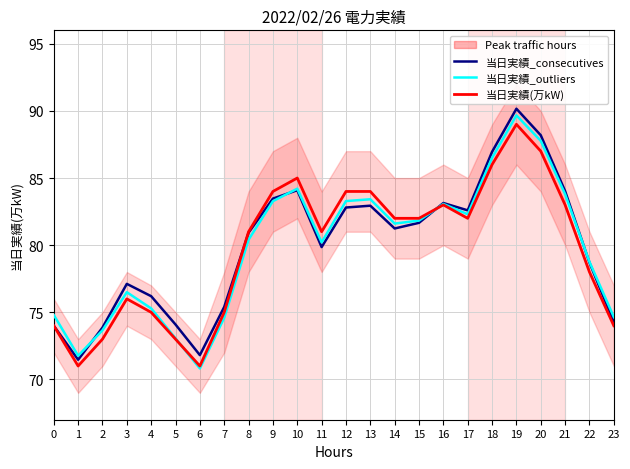

Which series has the largest range (max minus min)?

当日実績_outliers